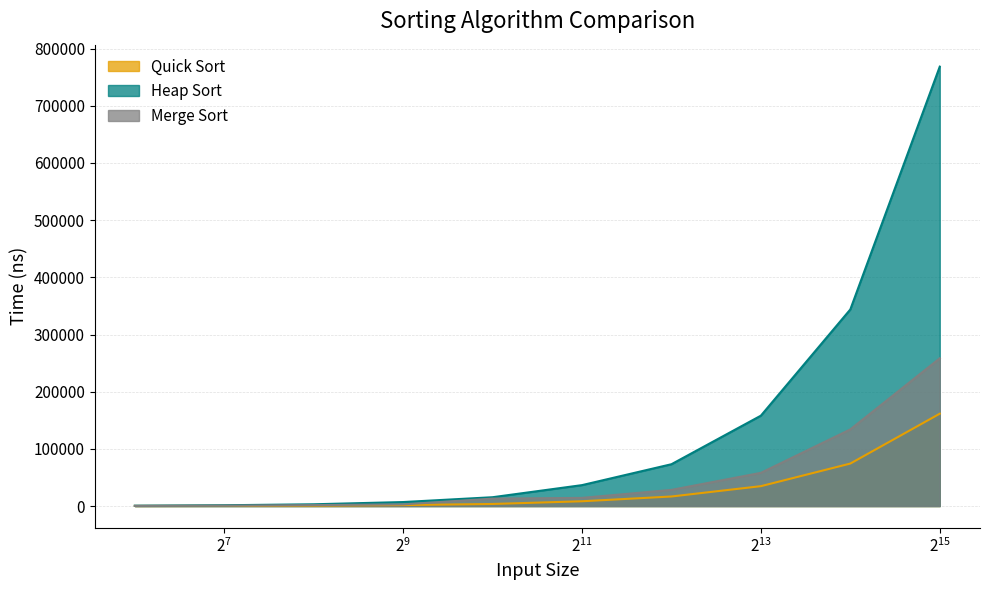

Which series has the largest range (max minus min)?

Heap Sort